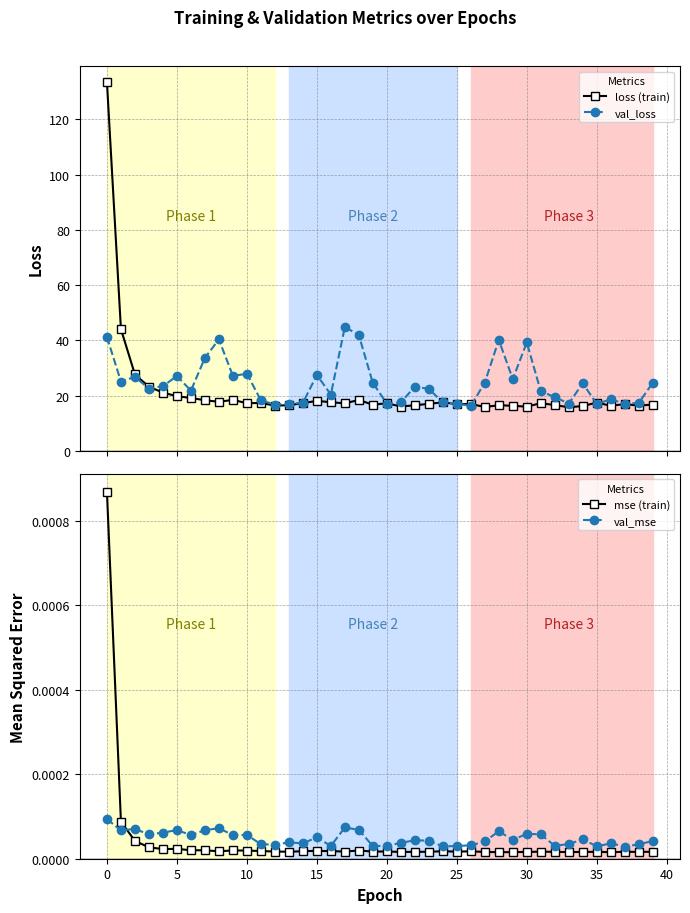

What is the value of the loss (train) point at the 38th from the left?

16.9